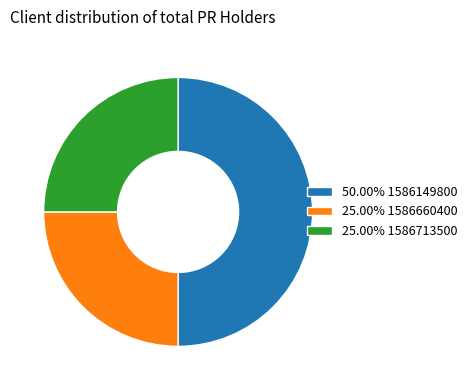

Is 25.00% 1586660400 the majority of the pie?

No